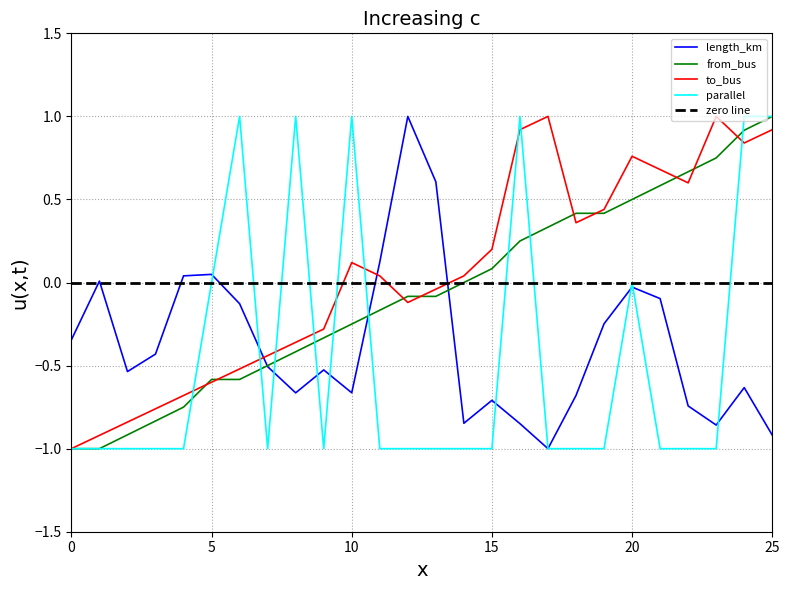

True or false: length_km has a value of -1.3 at 25.

False